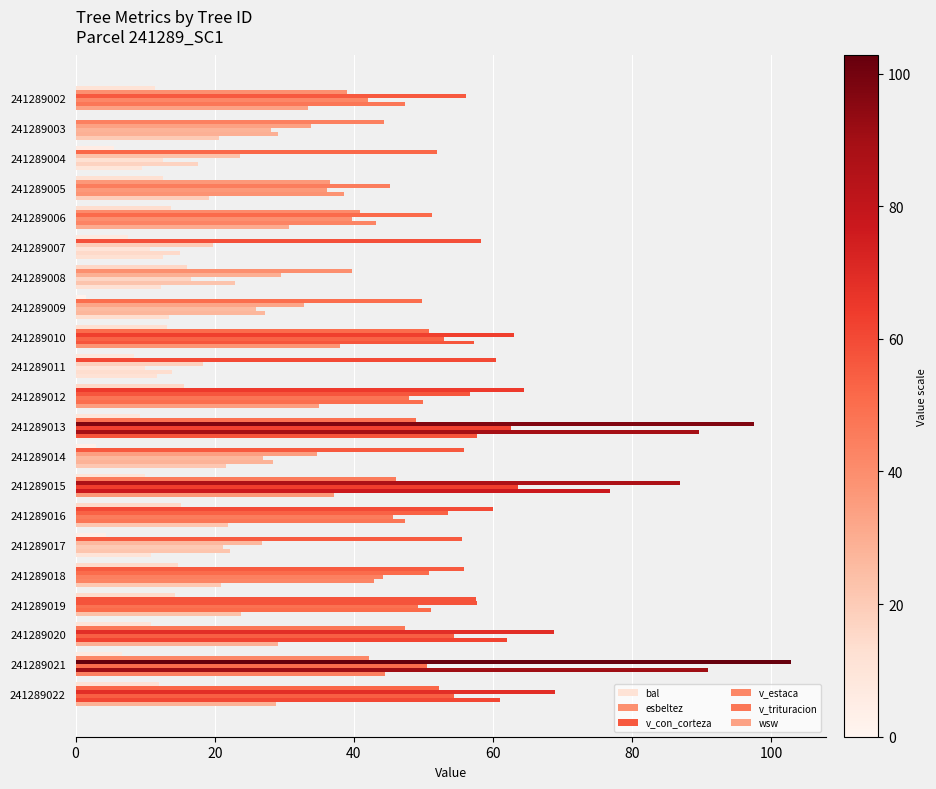

Which series has the largest total across all categories?

v_con_corteza